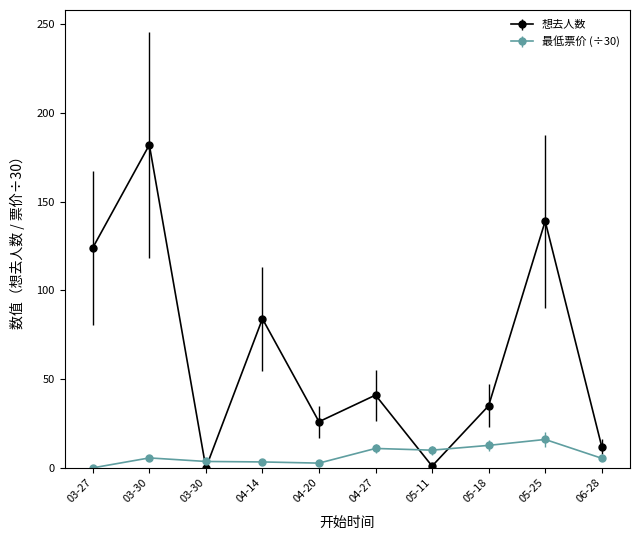

What is the maximum value shown in the chart?

182.0